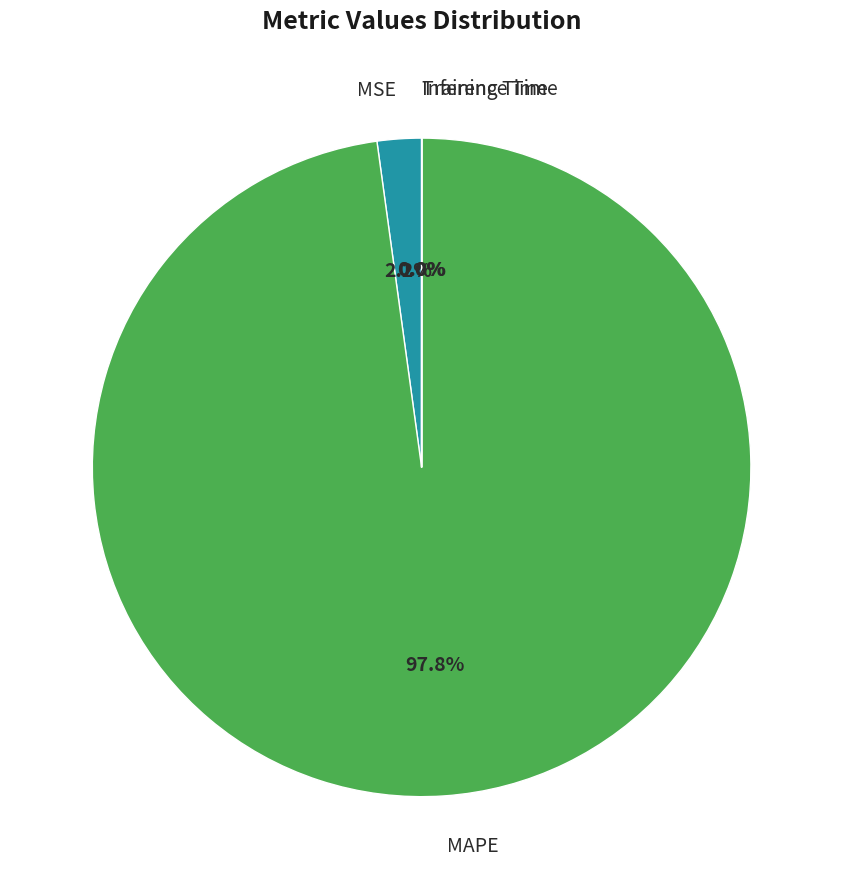

Does any single category account for the majority?

Yes